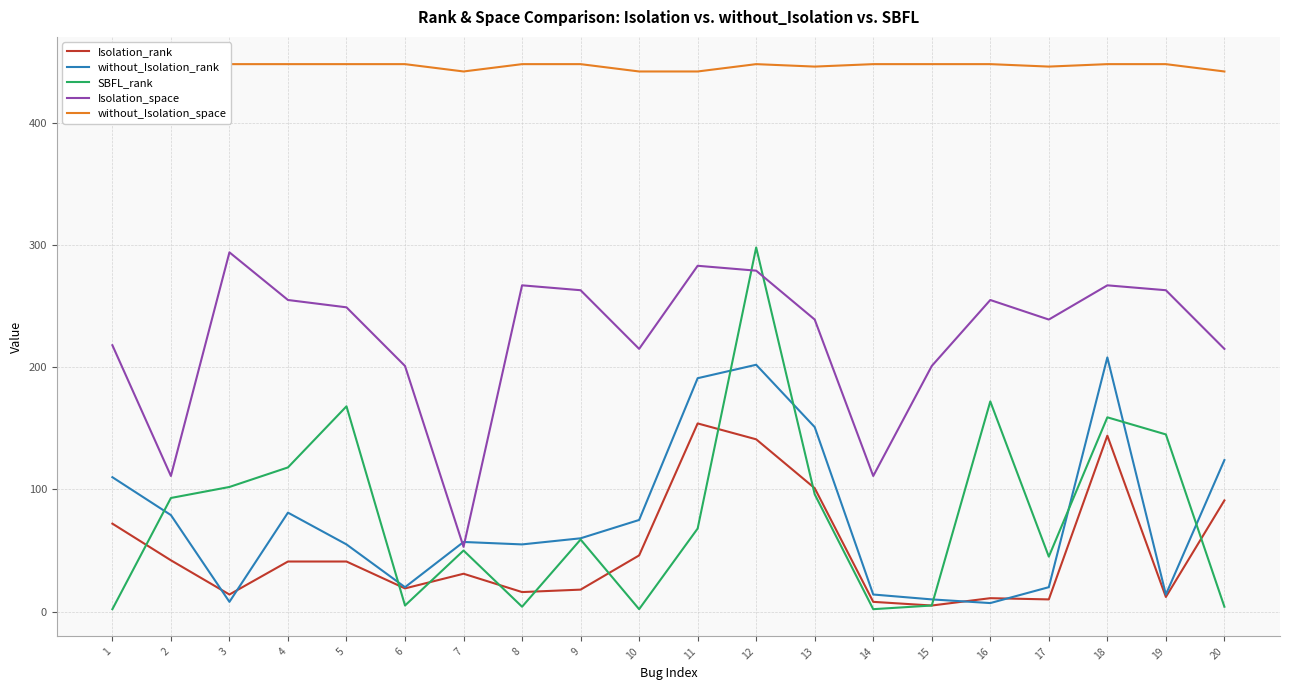

Reading left to right, list all the values displayed in this chart.

Isolation_rank: 72	42	14	41	41	19	31	16	18	46	154	141	101	8	5	11	10	144	12	91
without_Isolation_rank: 110	79	8	81	55	20	57	55	60	75	191	202	151	14	10	7	20	208	14	124
SBFL_rank: 2	93	102	118	168	5	50	4	59	2	68	298	96	2	5	172	45	159	145	4
Isolation_space: 218	111	294	255	249	201	53	267	263	215	283	279	239	111	201	255	239	267	263	215
without_Isolation_space: 442	448	448	448	448	448	442	448	448	442	442	448	446	448	448	448	446	448	448	442